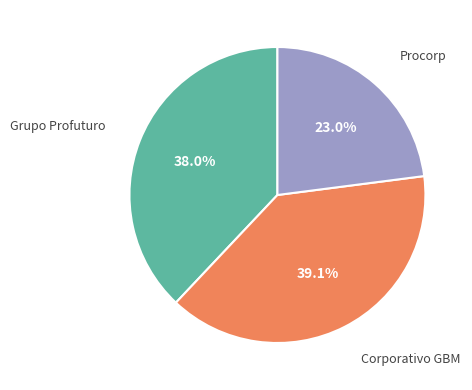

Is there any slice that represents more than half of the pie?

No